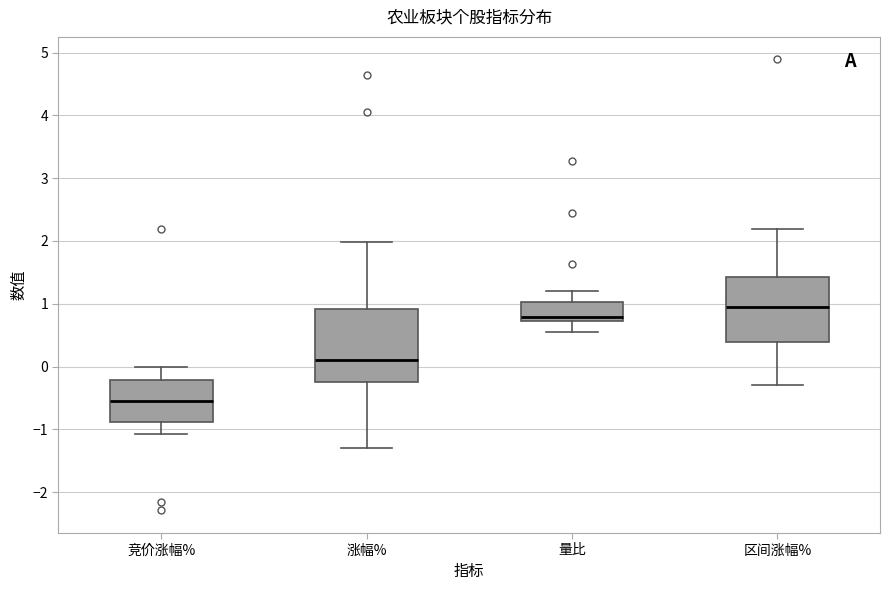

Reading left to right, transcribe this box plot: for each box, give where its median line is, the range the box spans, and where its two whiskers end, as read against the y-axis. The values are not printed on the chart, so give them approximately, as read against the axis.

竞价涨幅%: median -0.5, box -0.9 to -0.2, whiskers -1.1 to 0.0
涨幅%: median 0.1, box -0.2 to 0.9, whiskers -1.3 to 2.0
量比: median 0.8, box 0.7 to 1.0, whiskers 0.5 to 1.2
区间涨幅%: median 1.0, box 0.4 to 1.4, whiskers -0.3 to 2.2